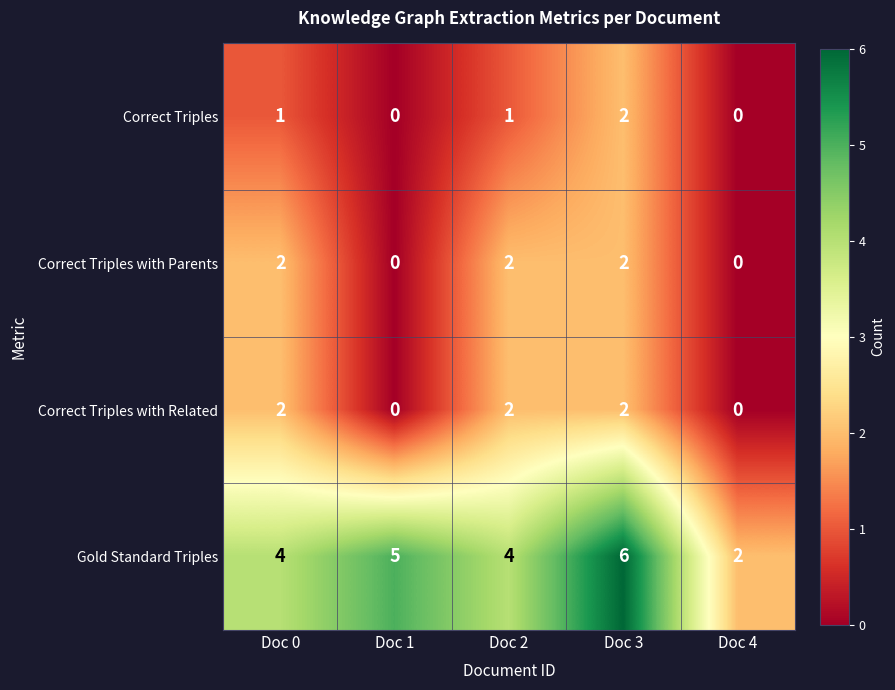

Which series has the largest range (max minus min)?

Gold Standard Triples